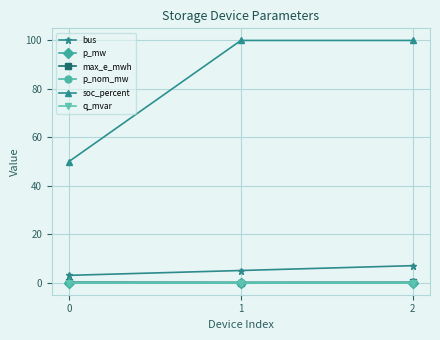

What is the value of the soc_percent point at the 1st from the left?

50.0